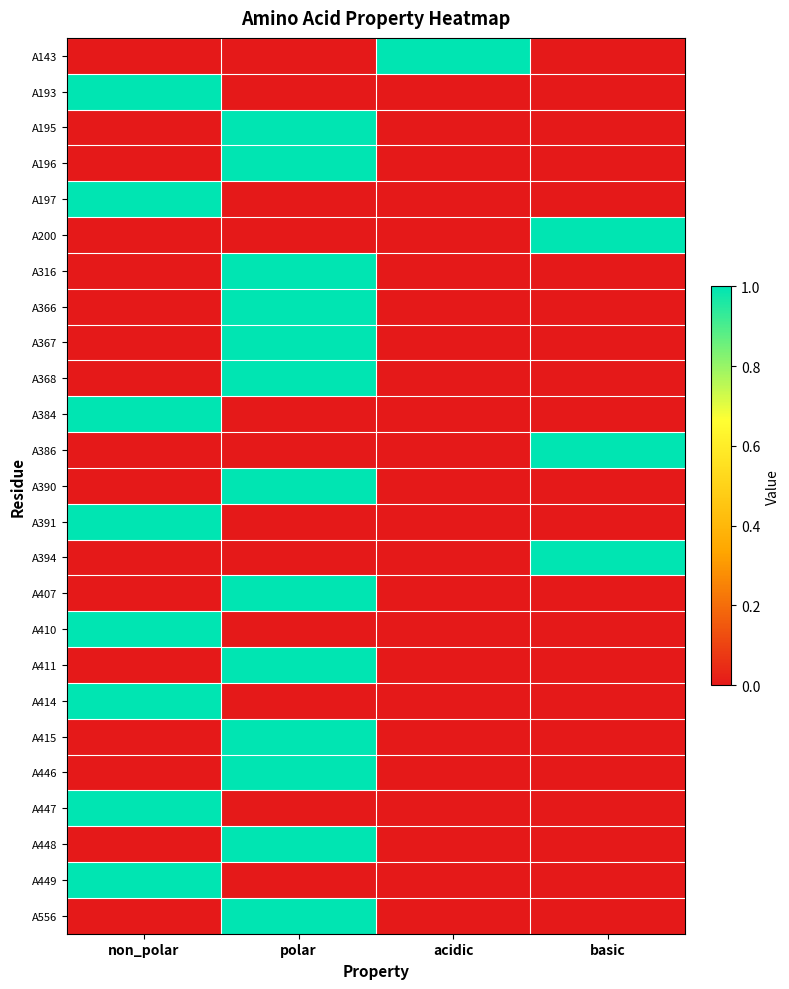

What is the spread (max minus min) of values at non_polar?

1